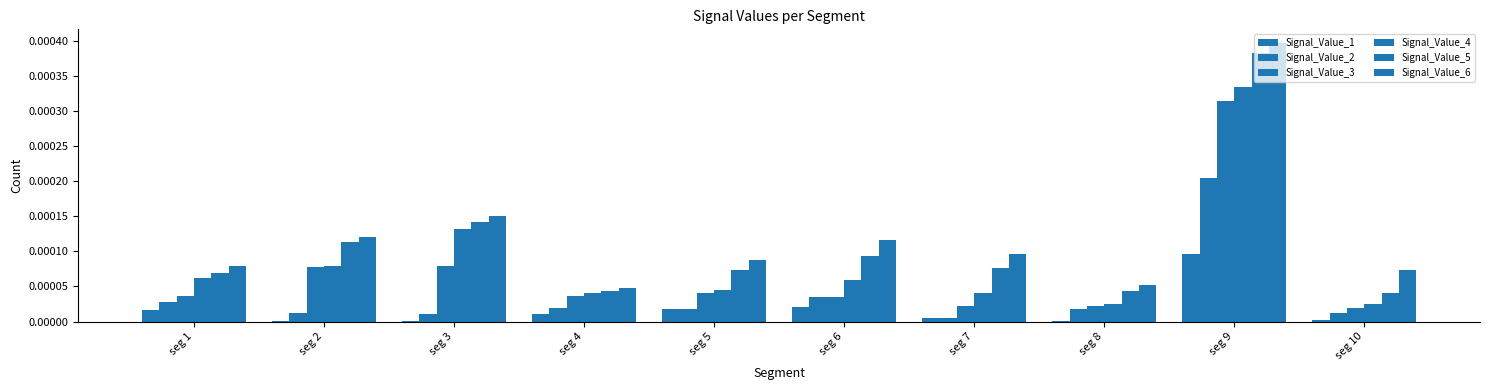

Which has a higher value, seg 7 or seg 4?

seg 4